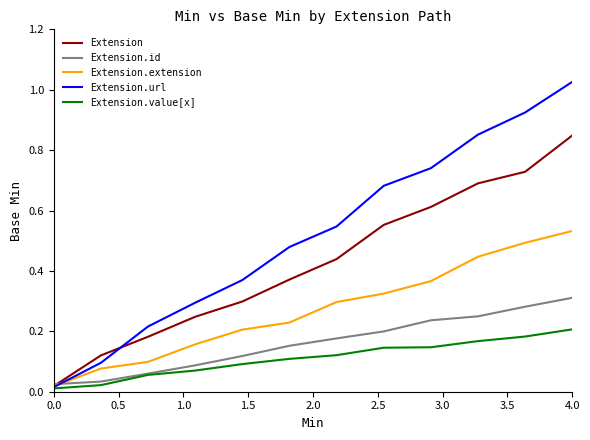

Which series has the widest spread of values?

Extension.url